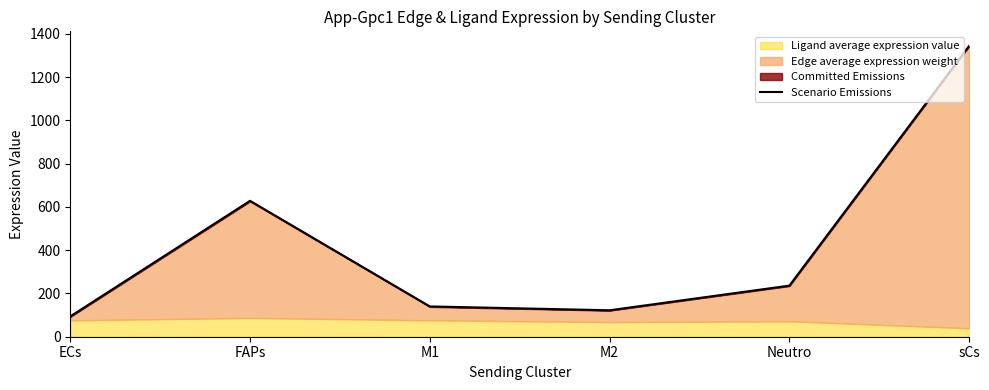

Reading right to left, extract all data points from this chart.

sCs=1344.6	Neutro=236.2	M2=122.3	M1=140.1	FAPs=628.3	ECs=93.9